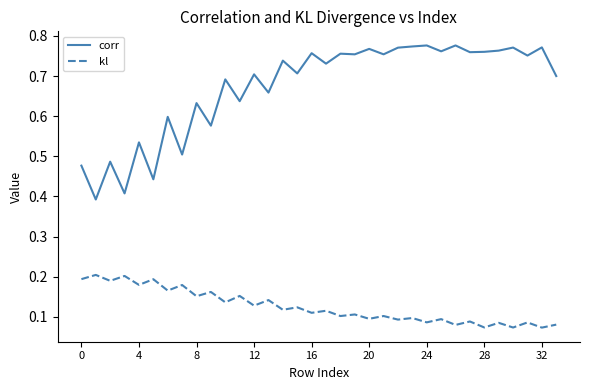

Which series has the largest range (max minus min)?

corr